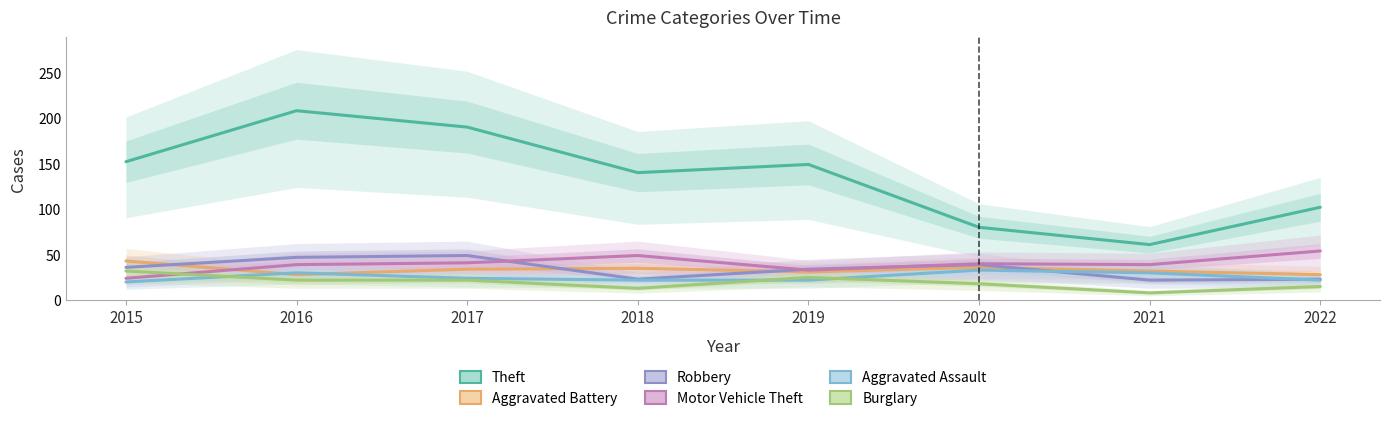

Between 2017 and 2022, which series saw the biggest shift?

Theft